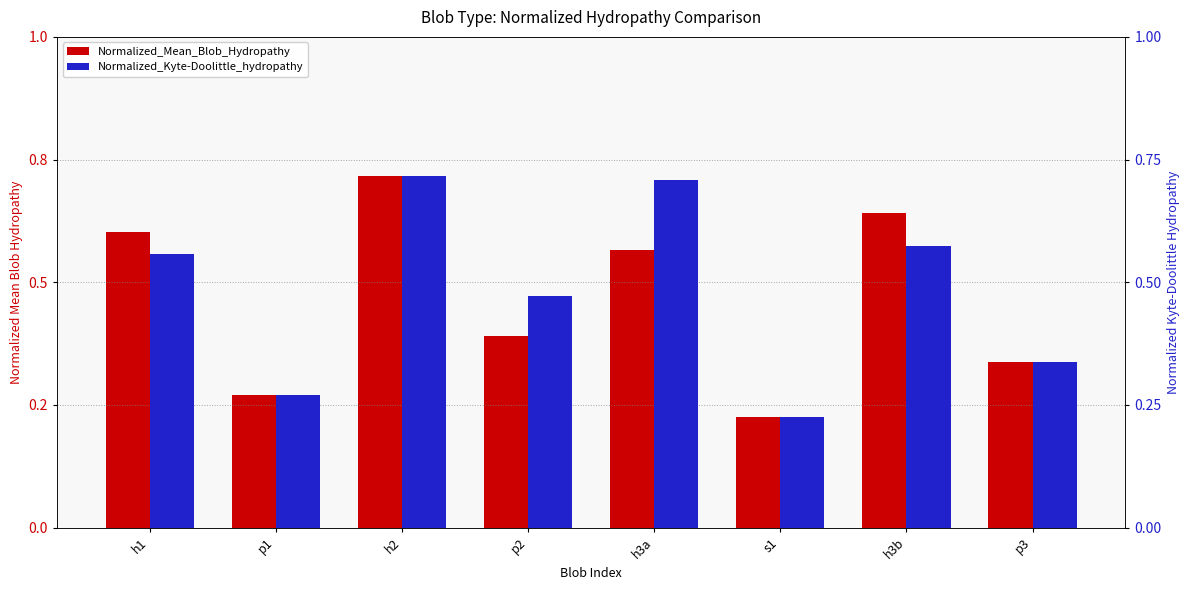

At which category is the sum across all series the highest?

h2